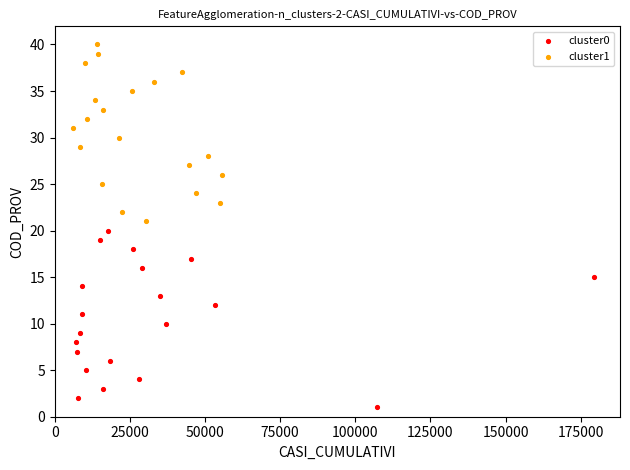

Which series contains the lowest Y value?

cluster0